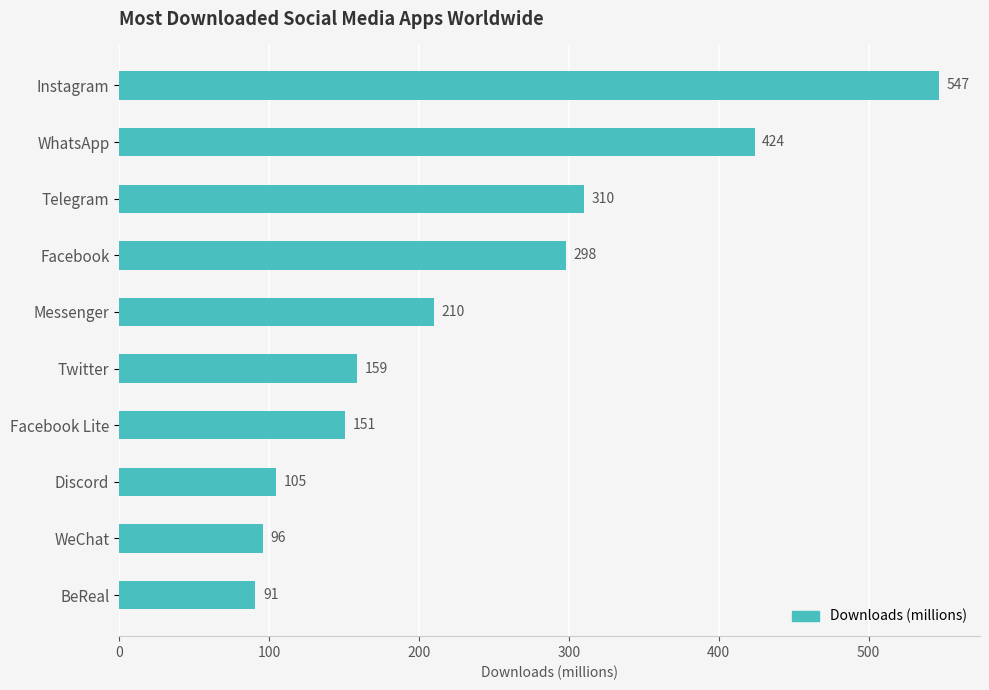

Count the number of data series in this chart.

1